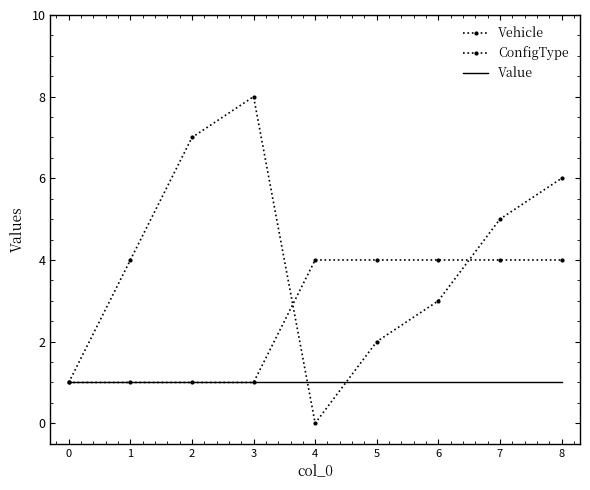

The Value series shows 0 at 3. True or false?

False